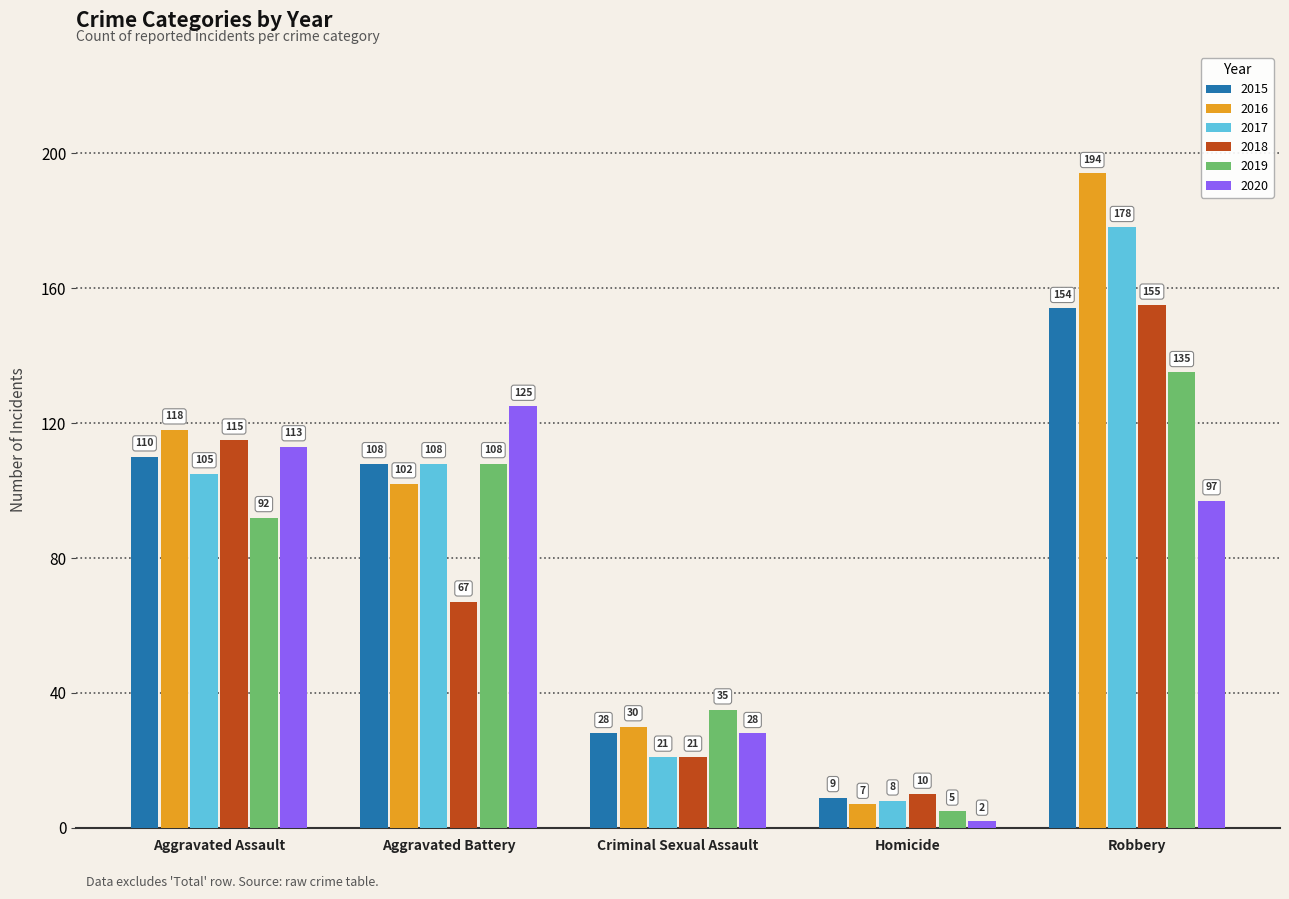

What is the difference between the highest and lowest values at Criminal Sexual Assault?

14